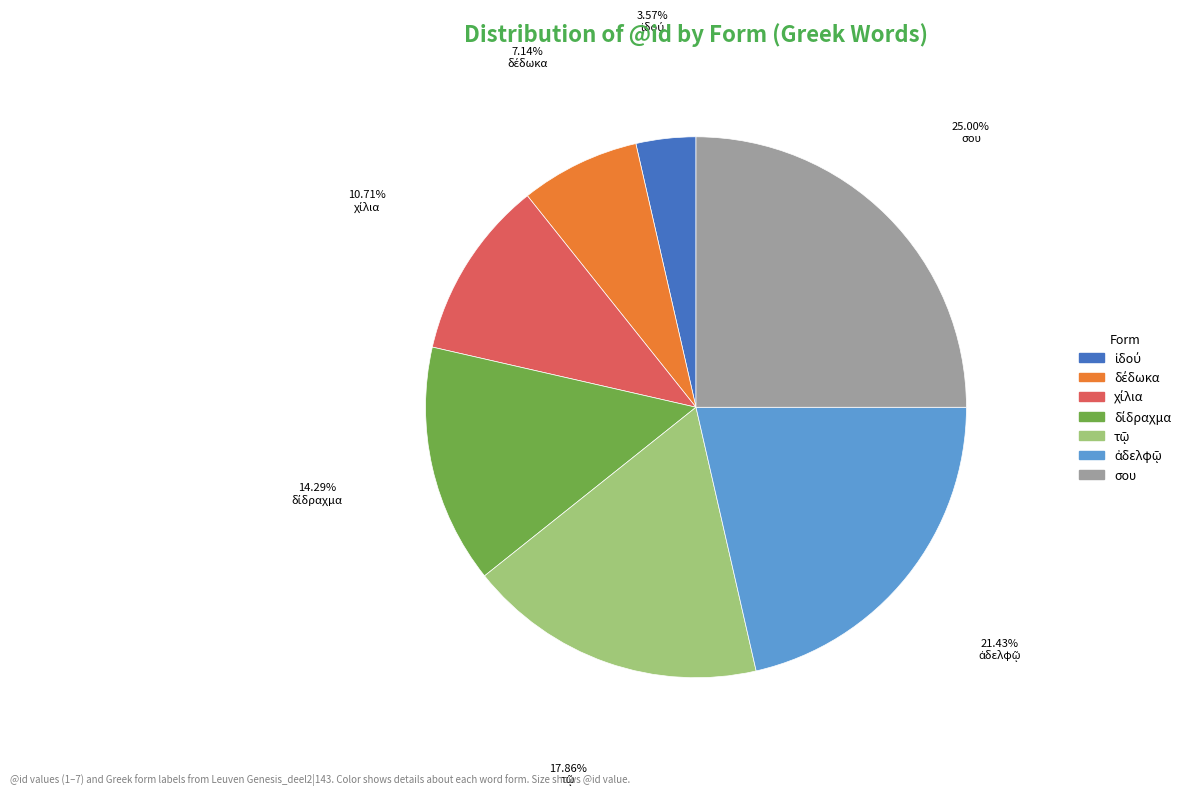

Which slice is the largest?

σου